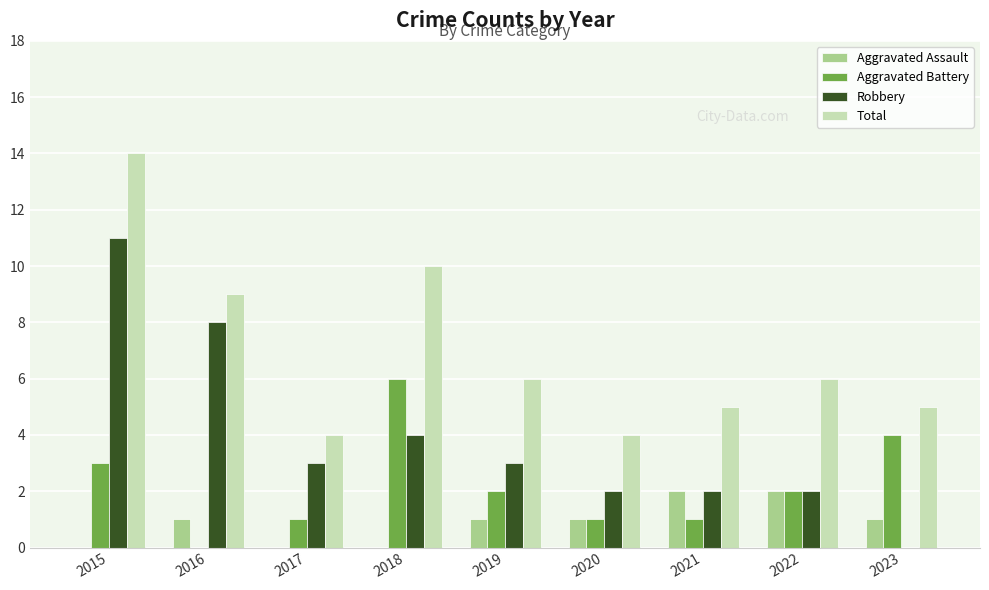

Reading left to right, transcribe all the data shown in this chart.

Aggravated Assault: 2015=0	2016=1	2017=0	2018=0	2019=1	2020=1	2021=2	2022=2	2023=1
Aggravated Battery: 2015=3	2016=0	2017=1	2018=6	2019=2	2020=1	2021=1	2022=2	2023=4
Robbery: 2015=11	2016=8	2017=3	2018=4	2019=3	2020=2	2021=2	2022=2	2023=0
Total: 2015=14	2016=9	2017=4	2018=10	2019=6	2020=4	2021=5	2022=6	2023=5